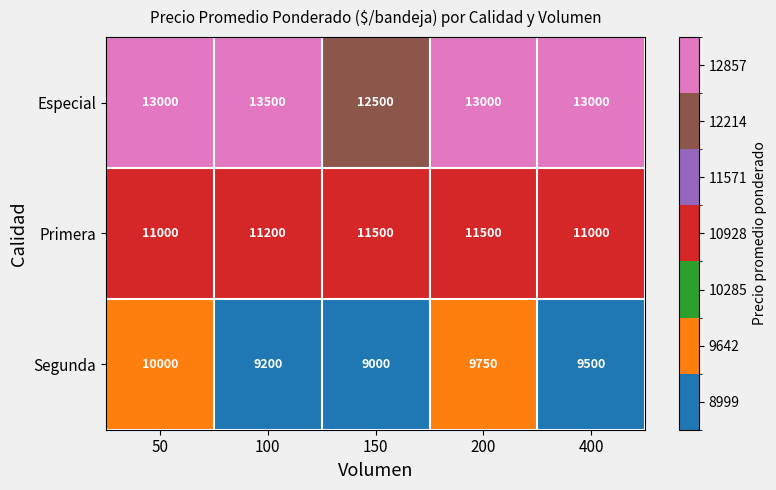

The value of Especial at 50 is 13000. True or false?

True